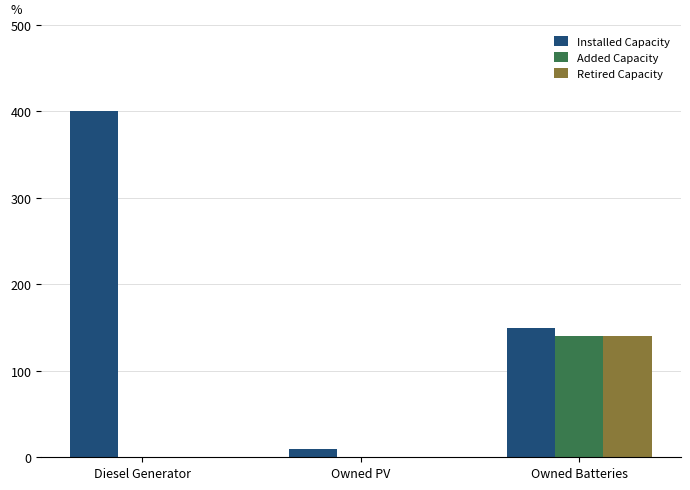

True or false: Installed Capacity has a value of 150 at Owned Batteries.

True